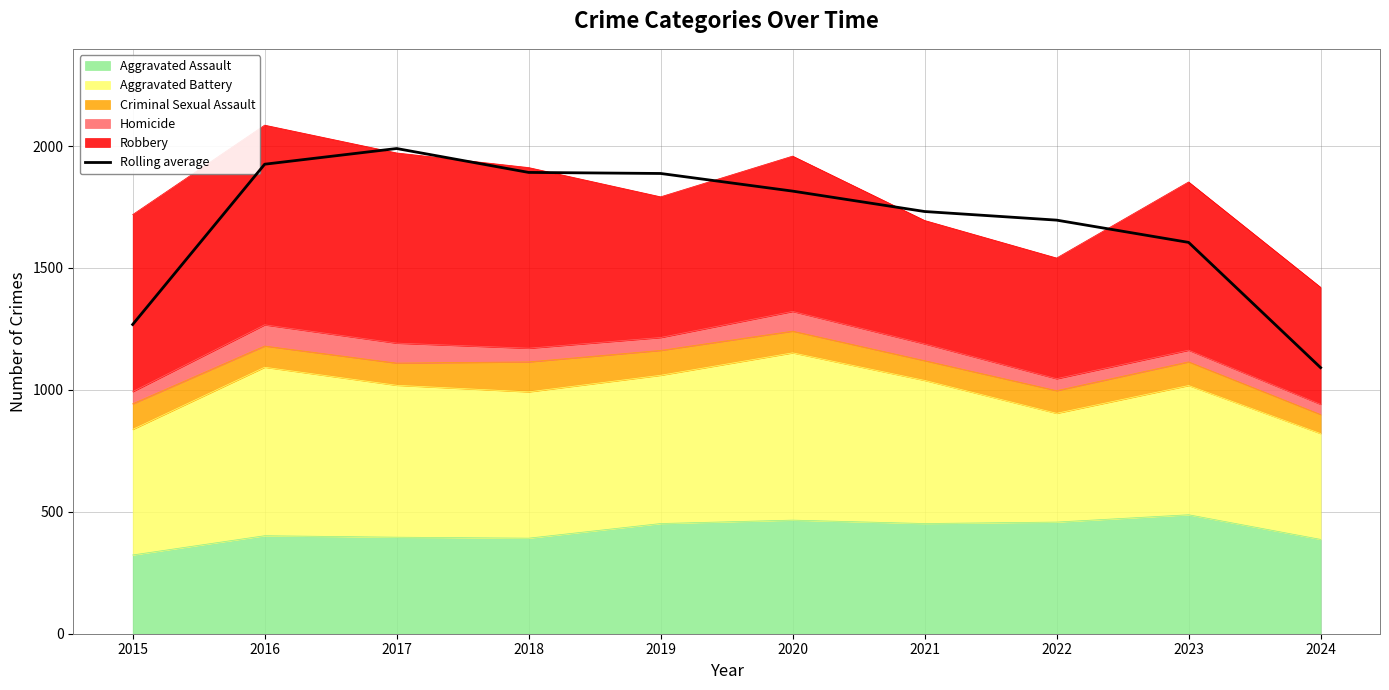

What is the minimum value shown in the chart?

1091.3